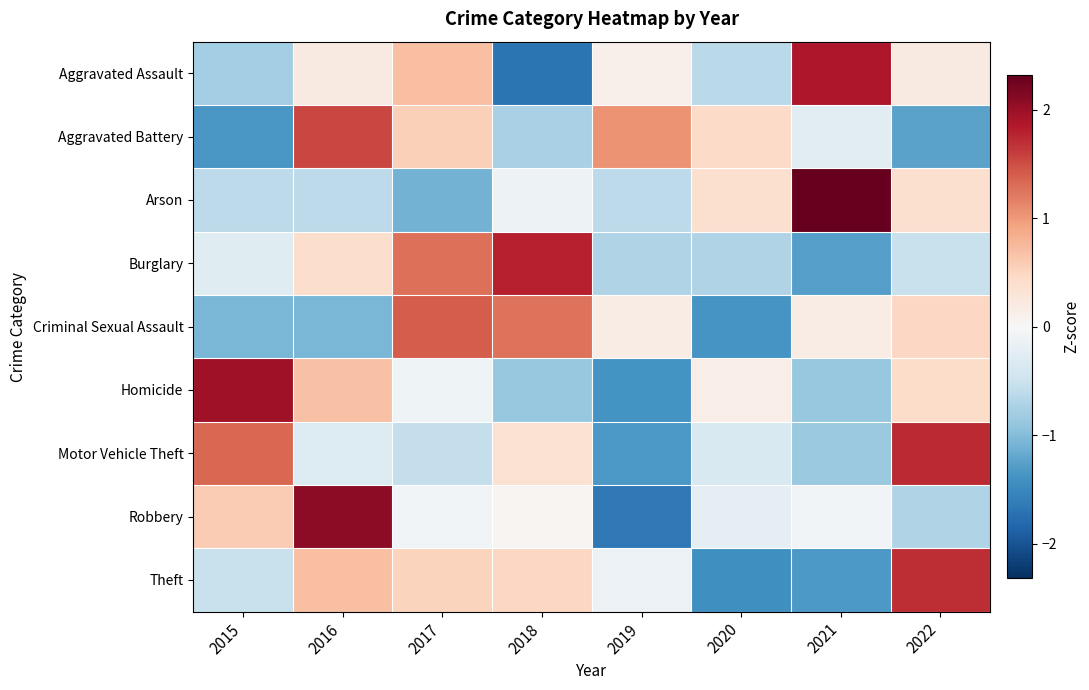

Count the number of categories in the chart.

8